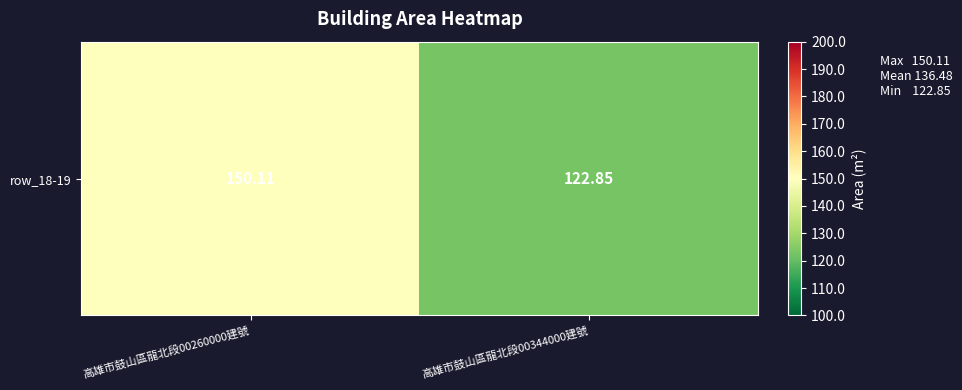

Is it true that the value at 高雄市鼓山區龍北段00260000建號 is 44.5?

False